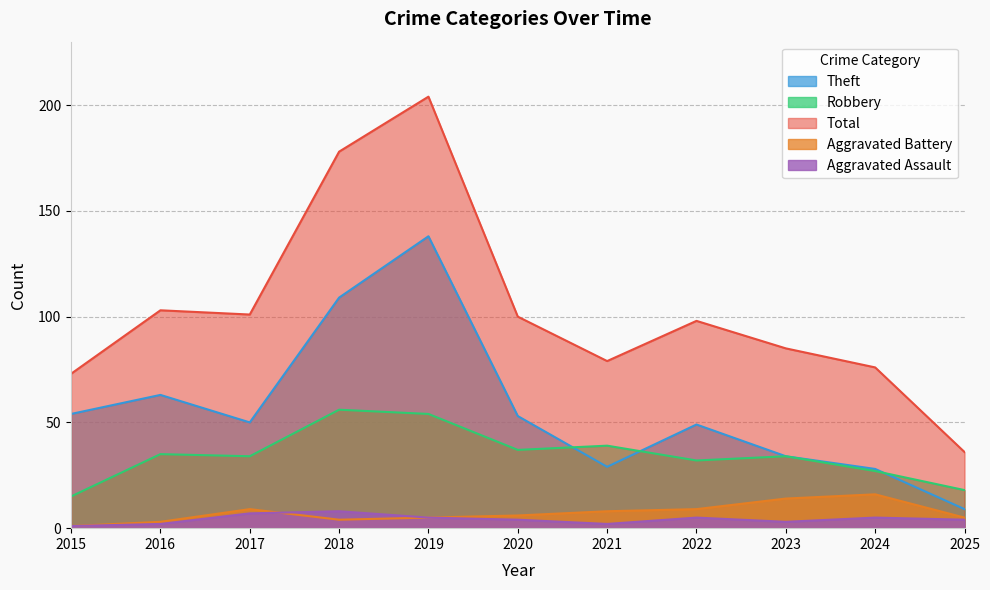

The Aggravated Battery series shows 3 at 2022. True or false?

False